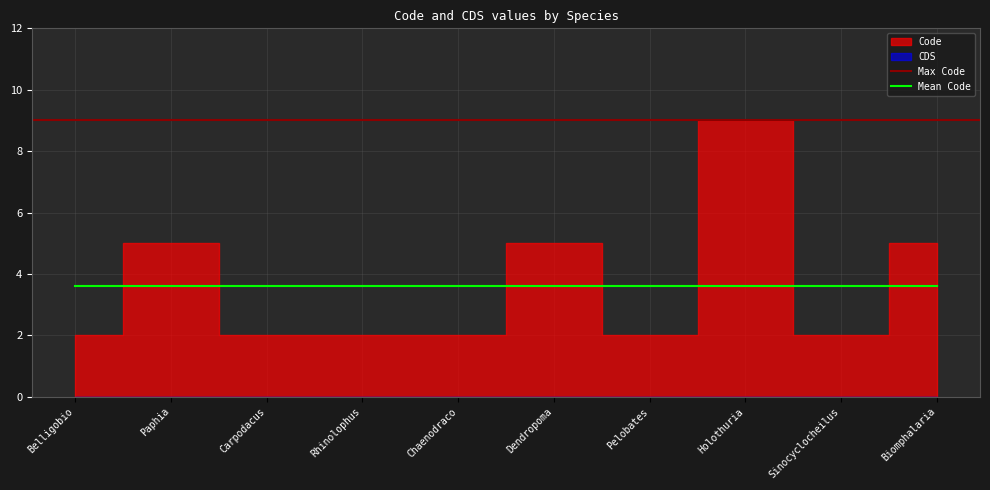

What is the label of the 9th point from the right?

Paphia euglypta